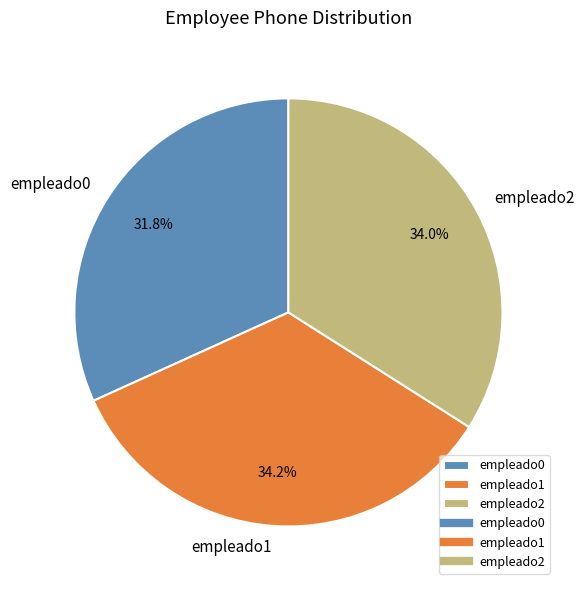

What percentage is NOT represented by empleado0?

68.2%